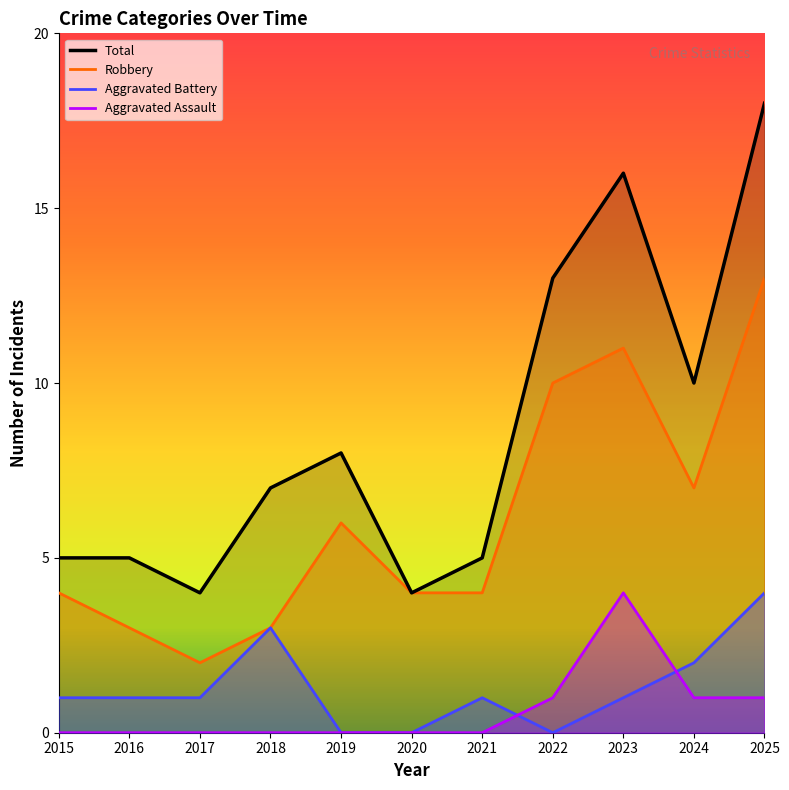

Is the value of Aggravated Assault at 2021 greater than the value of Aggravated Battery at 2021?

No